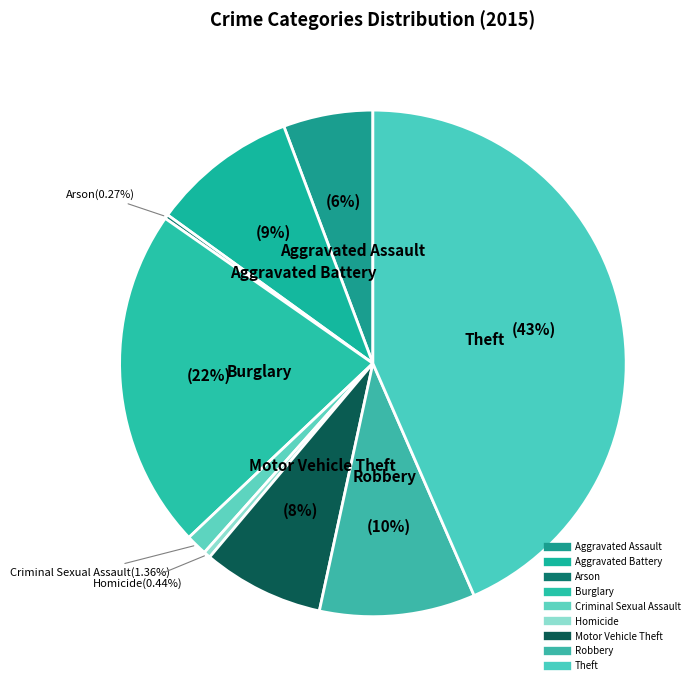

To the nearest percent, what is the difference between the largest and smallest slice percentages?

43%